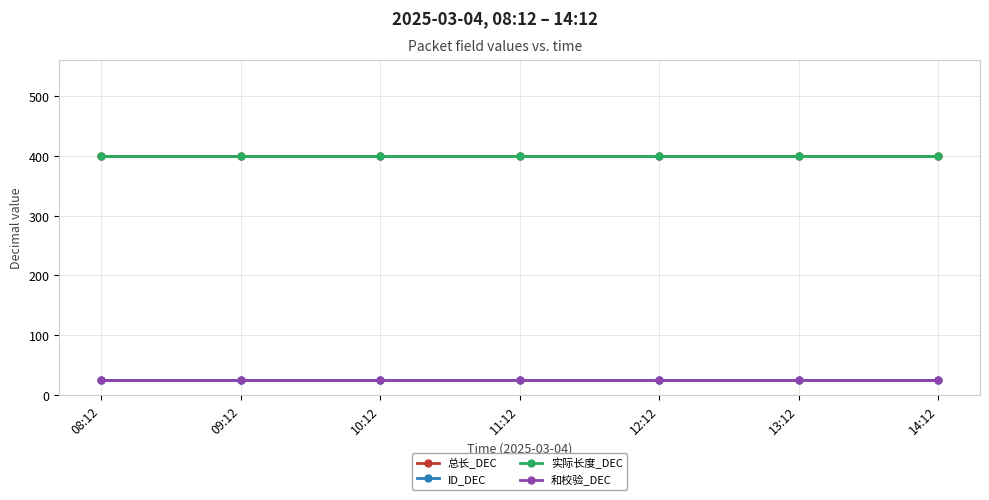

Is this an area chart (filled region under the line)?

No